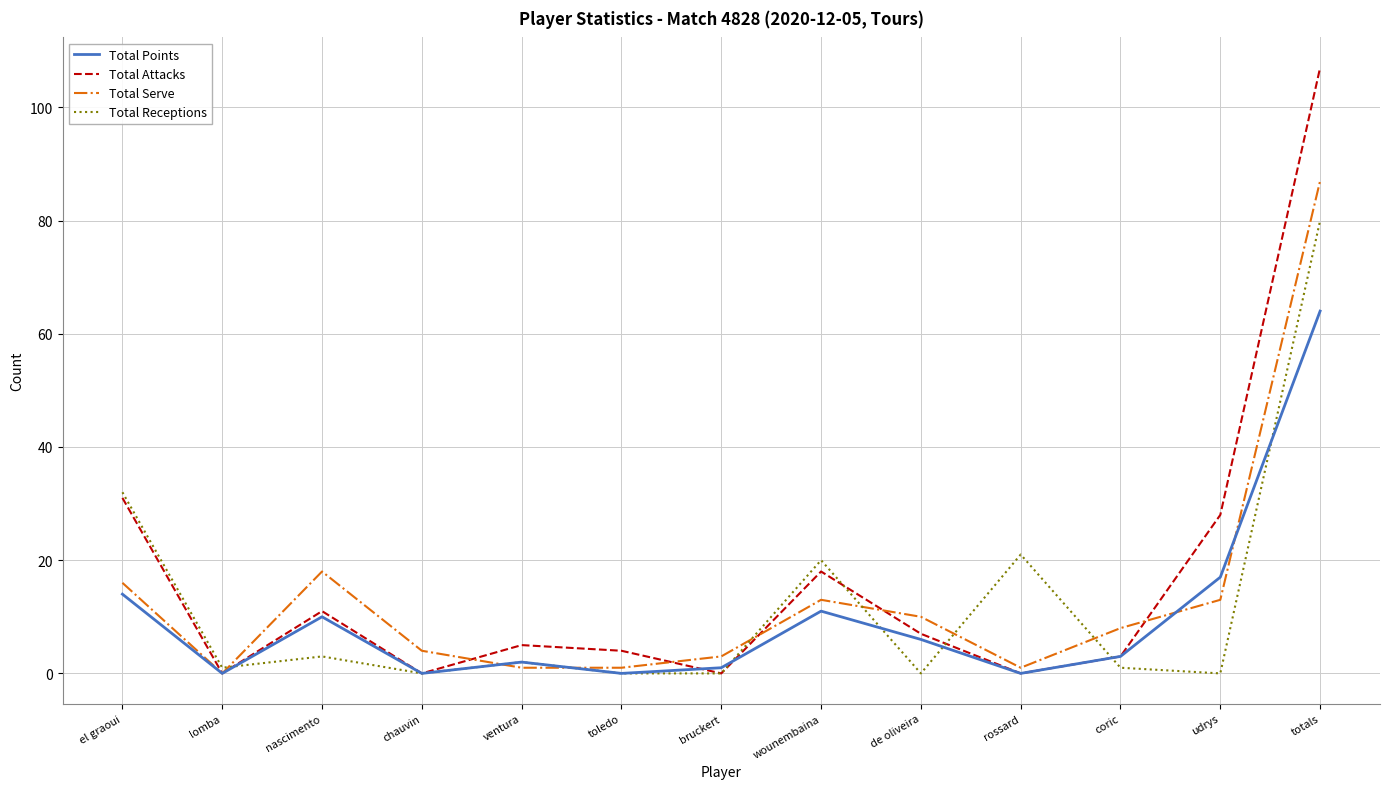

Reading right to left, what are all the values shown in this chart?

Total Points: 64	17	3	0	6	11	1	0	2	0	10	0	14
Total Attacks: 107	28	3	0	7	18	0	4	5	0	11	0	31
Total Serve: 87	13	8	1	10	13	3	1	1	4	18	0	16
Total Receptions: 80	0	1	21	0	20	0	0	2	0	3	1	32